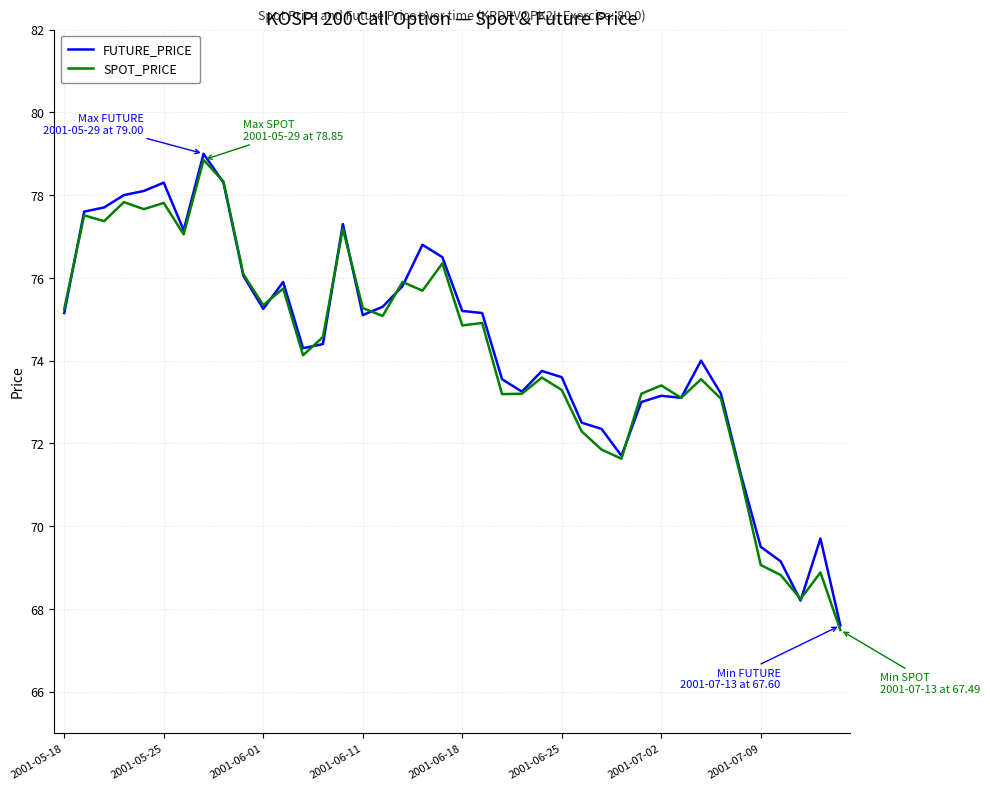

What is the lowest value of the SPOT_PRICE series?

67.5